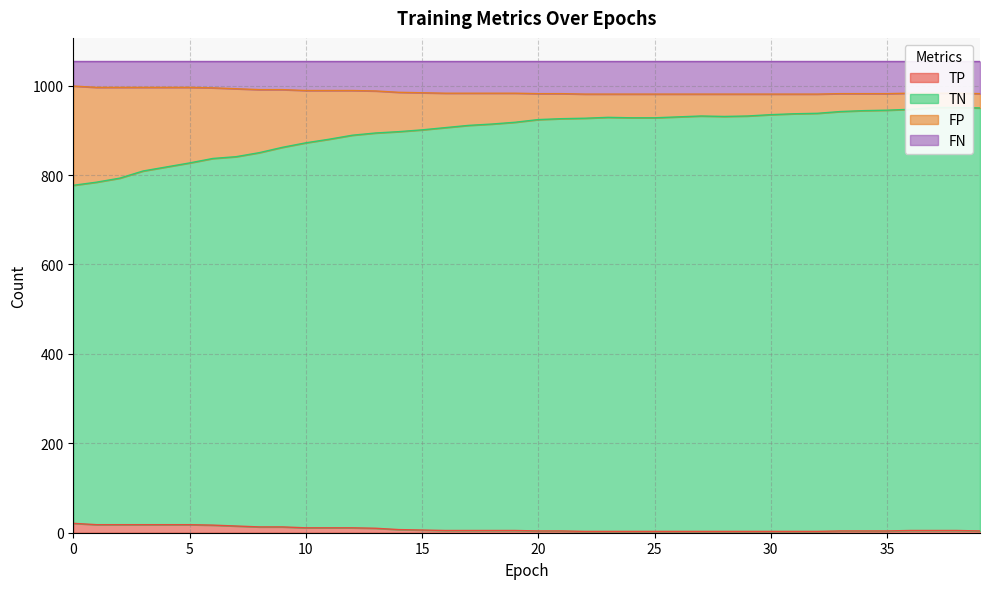

At how many categories does at least one series exceed 24?

40